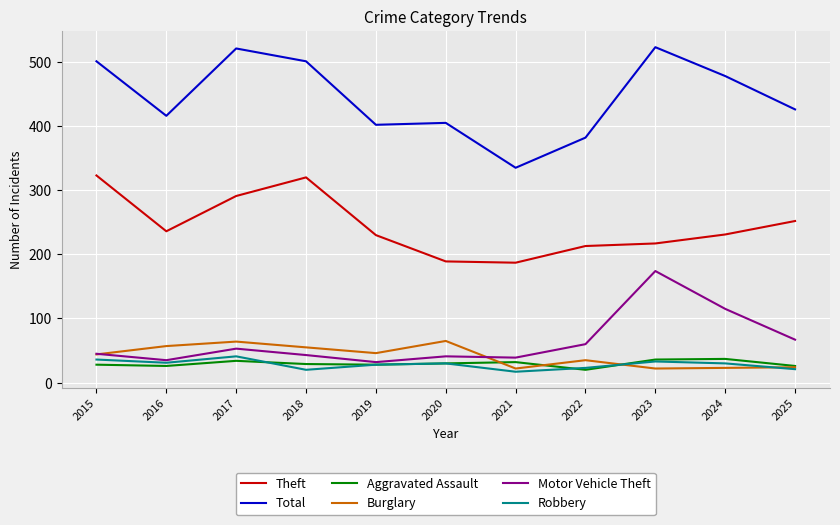

What is the greatest value displayed?

523